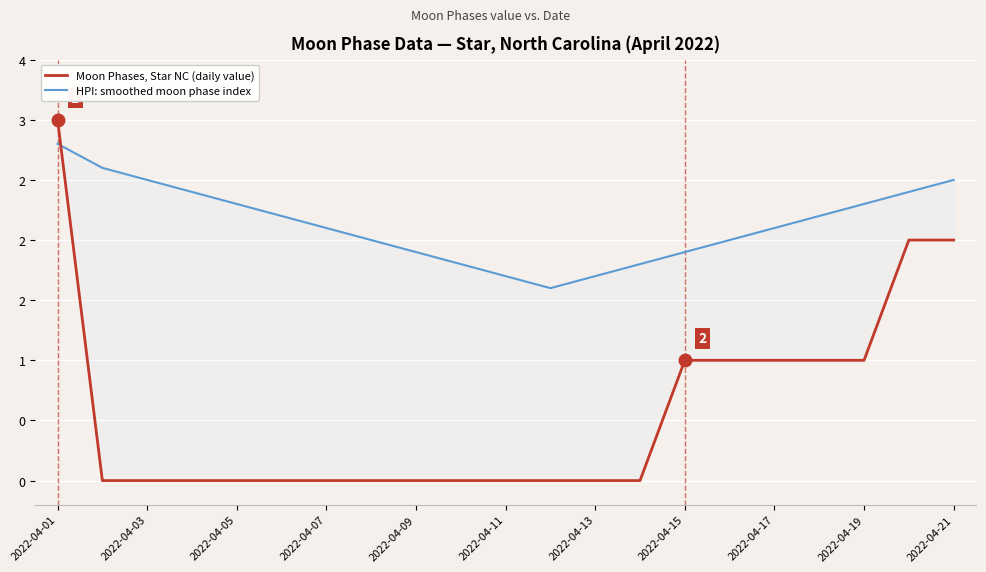

At which label does HPI: smoothed moon phase index first exceed 2?

2022-04-01